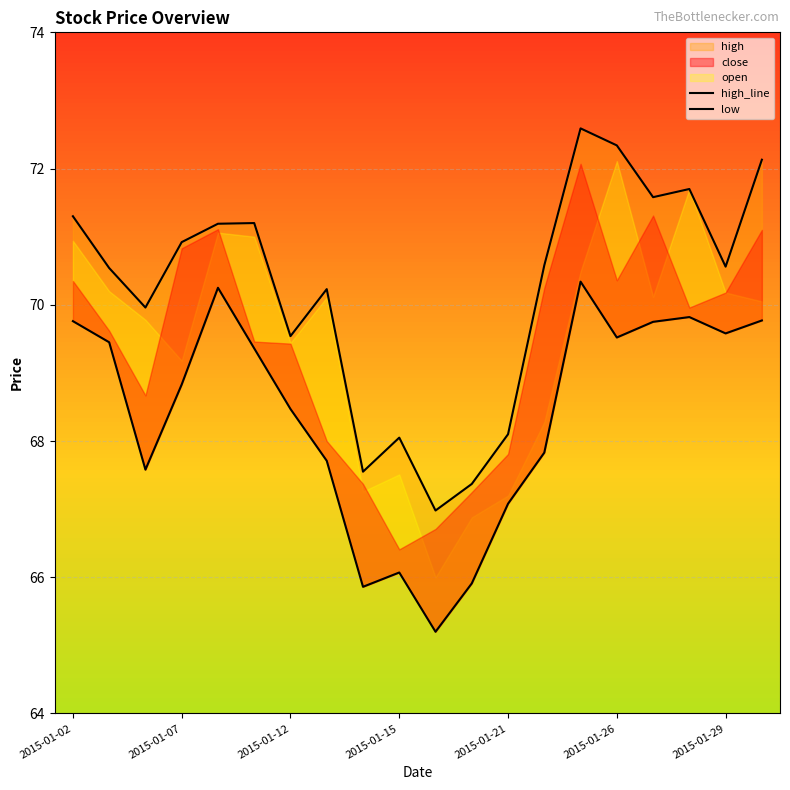

The high_line series shows 106.0 at 13. True or false?

False